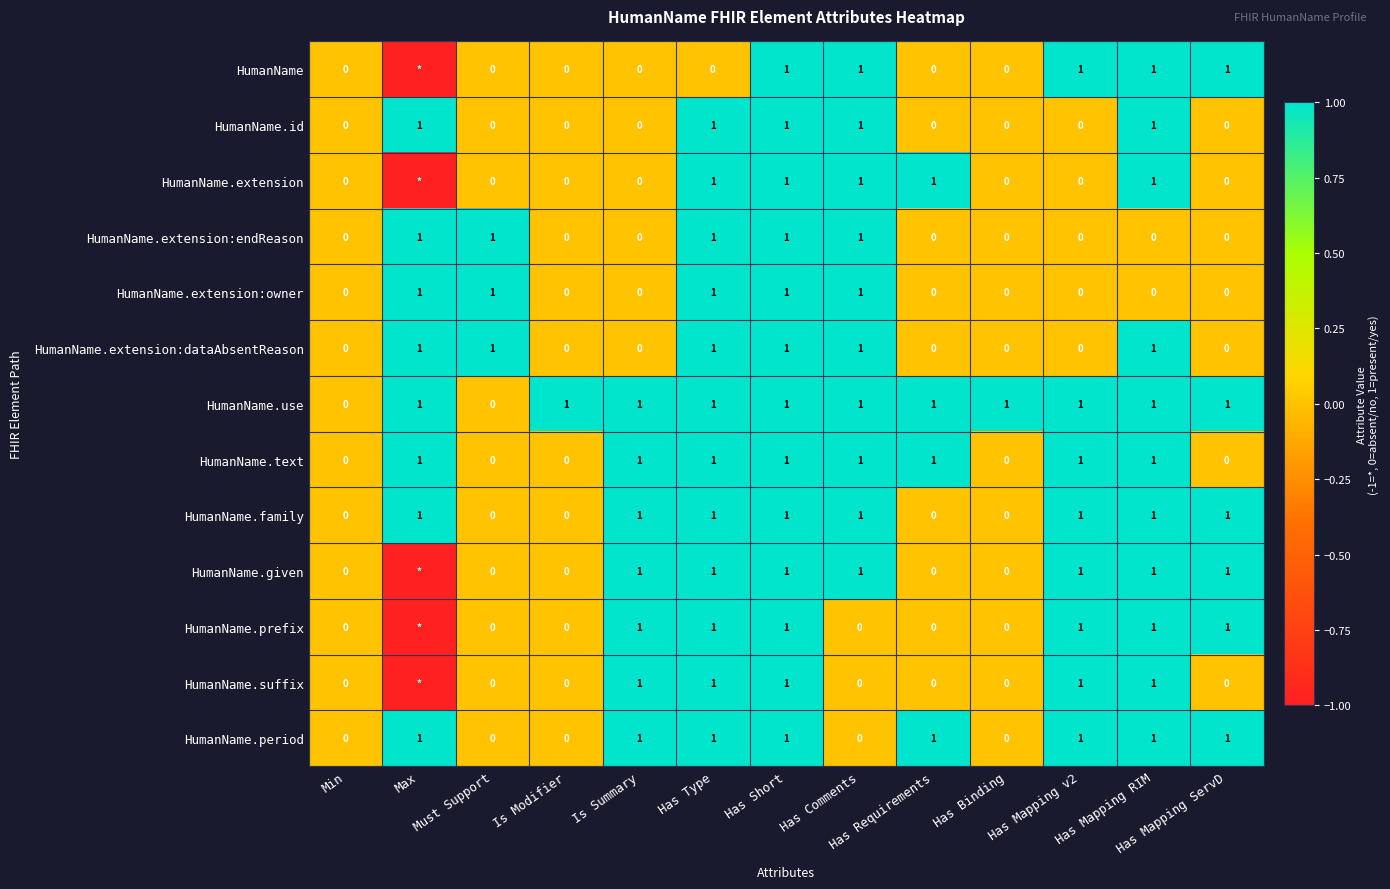

What is the sum of all HumanName.family values?

8